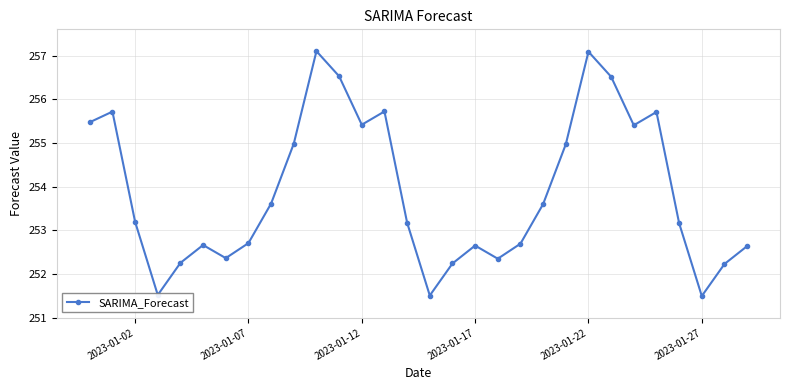

True or false: the data has more than 1 interior local peaks.

True